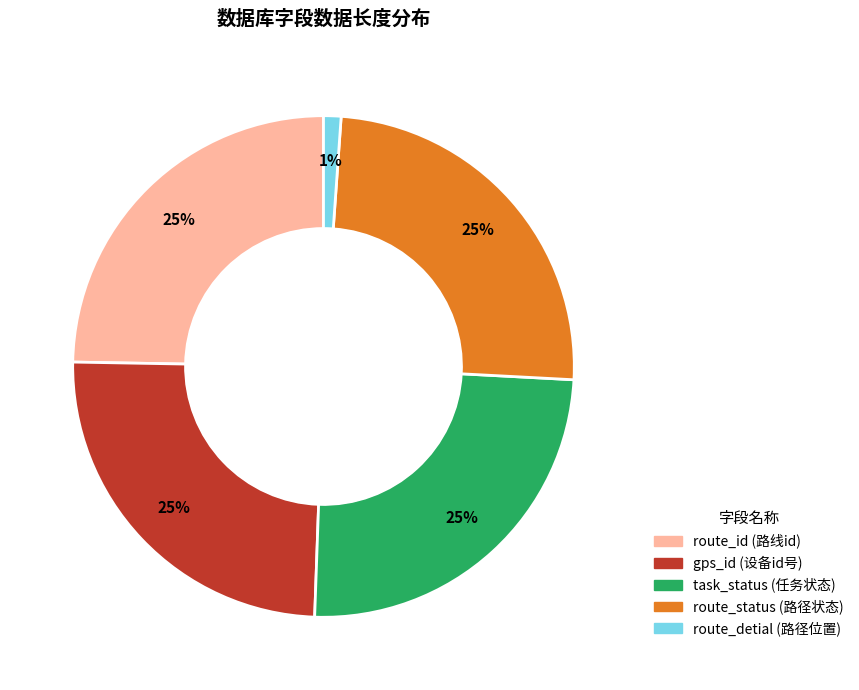

What is the ratio of the value at route_id (路线id) to the value at task_status (任务状态)?

1.0